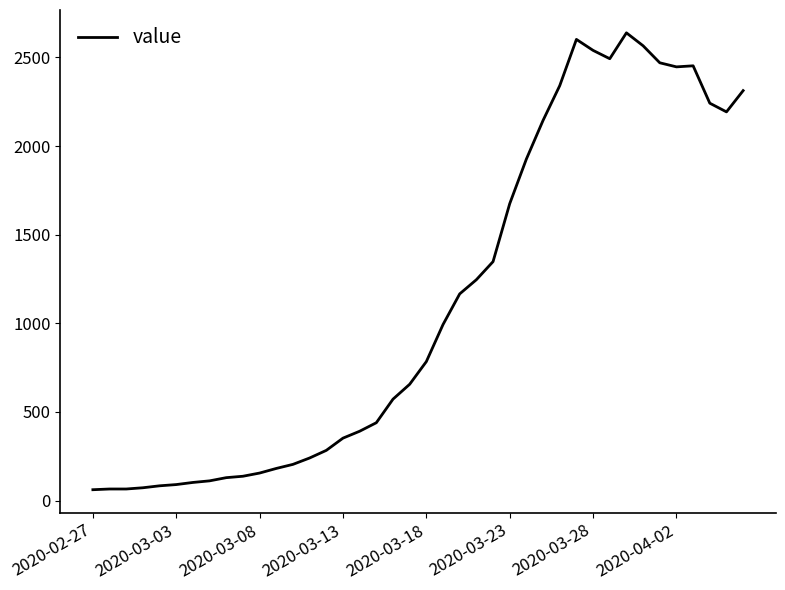

What is the greatest value displayed?

2639